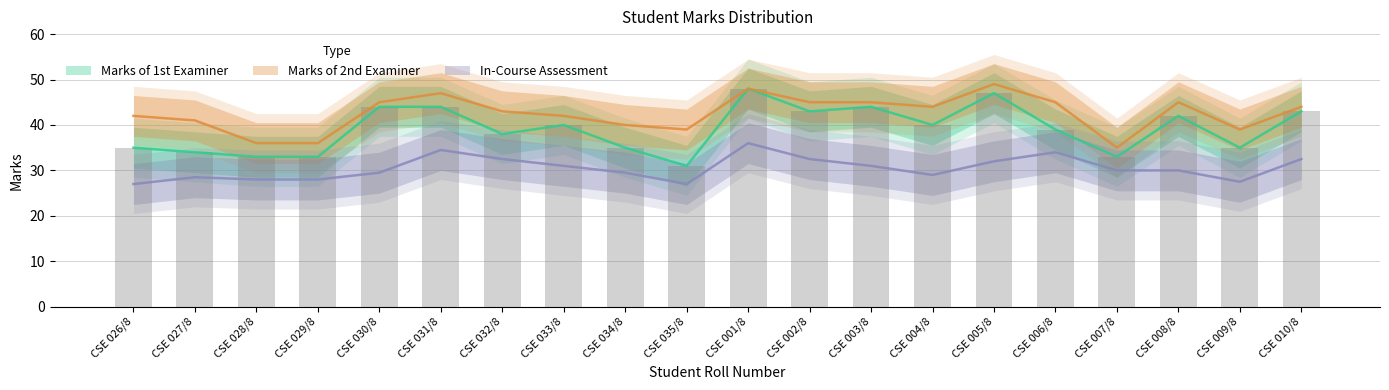

Reading left to right, list all the values displayed in this chart.

Marks of 1st Examiner: CSE 026/8=35.0	CSE 027/8=34.0	CSE 028/8=33.0	CSE 029/8=33.0	CSE 030/8=44.0	CSE 031/8=44.0	CSE 032/8=38.0	CSE 033/8=40.0	CSE 034/8=35.0	CSE 035/8=31.0	CSE 001/8=48.0	CSE 002/8=43.0	CSE 003/8=44.0	CSE 004/8=40.0	CSE 005/8=47.0	CSE 006/8=39.0	CSE 007/8=33.0	CSE 008/8=42.0	CSE 009/8=35.0	CSE 010/8=43.0
Marks of 2nd Examiner: CSE 026/8=42.0	CSE 027/8=41.0	CSE 028/8=36.0	CSE 029/8=36.0	CSE 030/8=45.0	CSE 031/8=47.0	CSE 032/8=43.0	CSE 033/8=42.0	CSE 034/8=40.0	CSE 035/8=39.0	CSE 001/8=48.0	CSE 002/8=45.0	CSE 003/8=45.0	CSE 004/8=44.0	CSE 005/8=49.0	CSE 006/8=45.0	CSE 007/8=35.0	CSE 008/8=45.0	CSE 009/8=39.0	CSE 010/8=44.0
In-Course Assessment: CSE 026/8=27.0	CSE 027/8=28.5	CSE 028/8=28.0	CSE 029/8=28.0	CSE 030/8=29.5	CSE 031/8=34.5	CSE 032/8=32.5	CSE 033/8=31.0	CSE 034/8=29.5	CSE 035/8=27.0	CSE 001/8=36.0	CSE 002/8=32.5	CSE 003/8=31.0	CSE 004/8=29.0	CSE 005/8=32.0	CSE 006/8=34.0	CSE 007/8=30.0	CSE 008/8=30.0	CSE 009/8=27.5	CSE 010/8=32.5